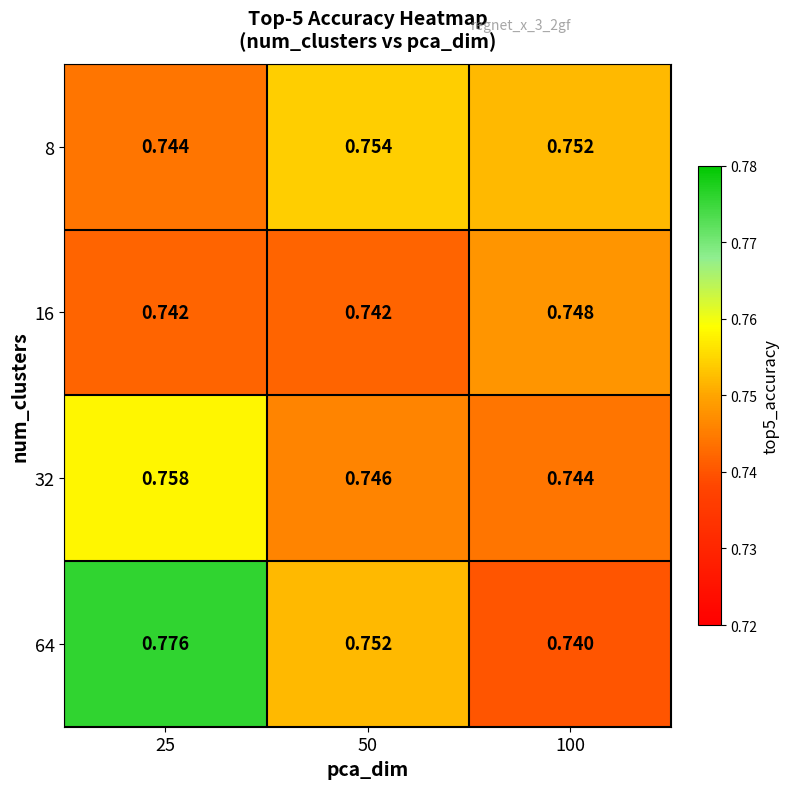

Is the value of 8 at 25 greater than the value of 16 at 100?

No